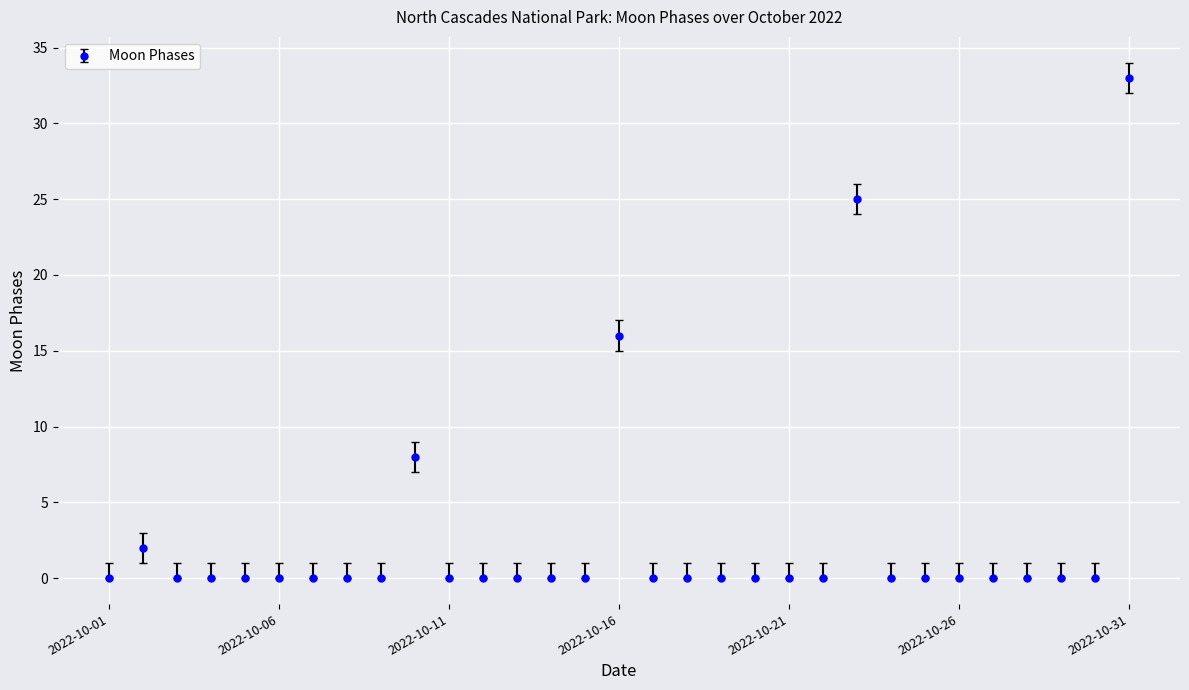

What is the average value?

3